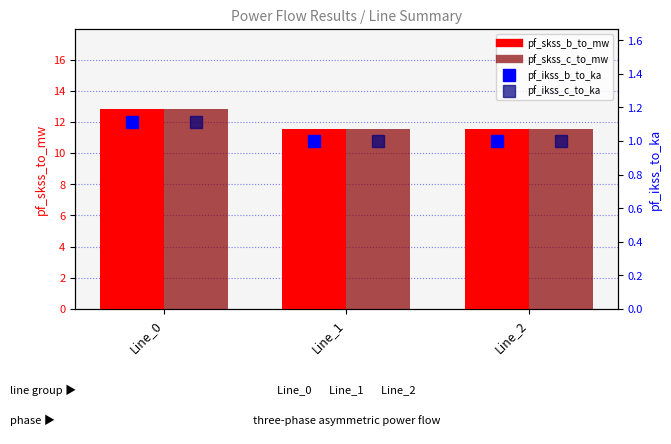

What is the average value of the pf_ikss_b_to_ka series?

1.0